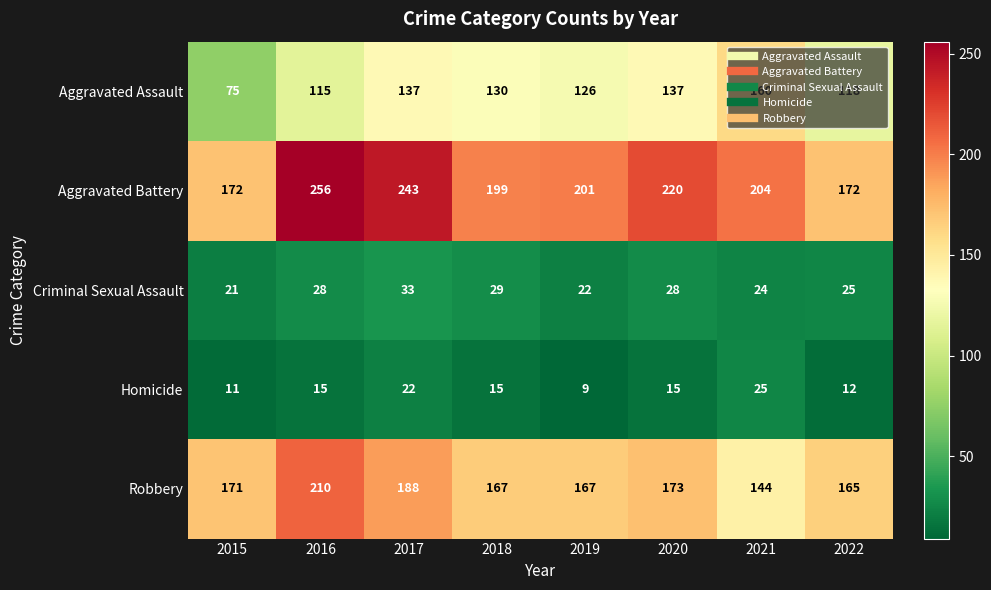

What is the total value across all series at 2015?

450